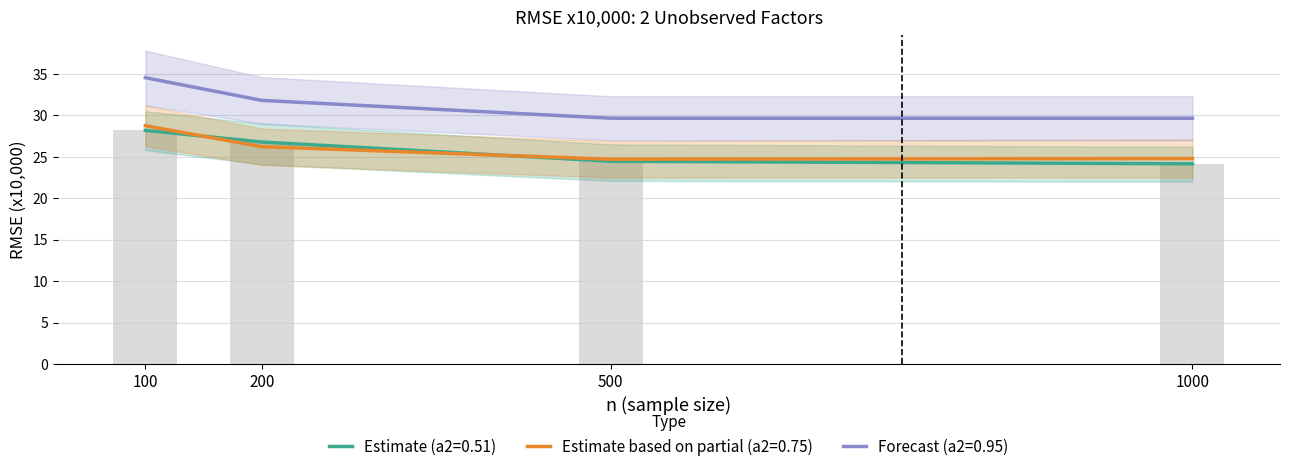

Which series has the largest range (max minus min)?

a1=1.00; a2=0.95 (RMSE T=60)